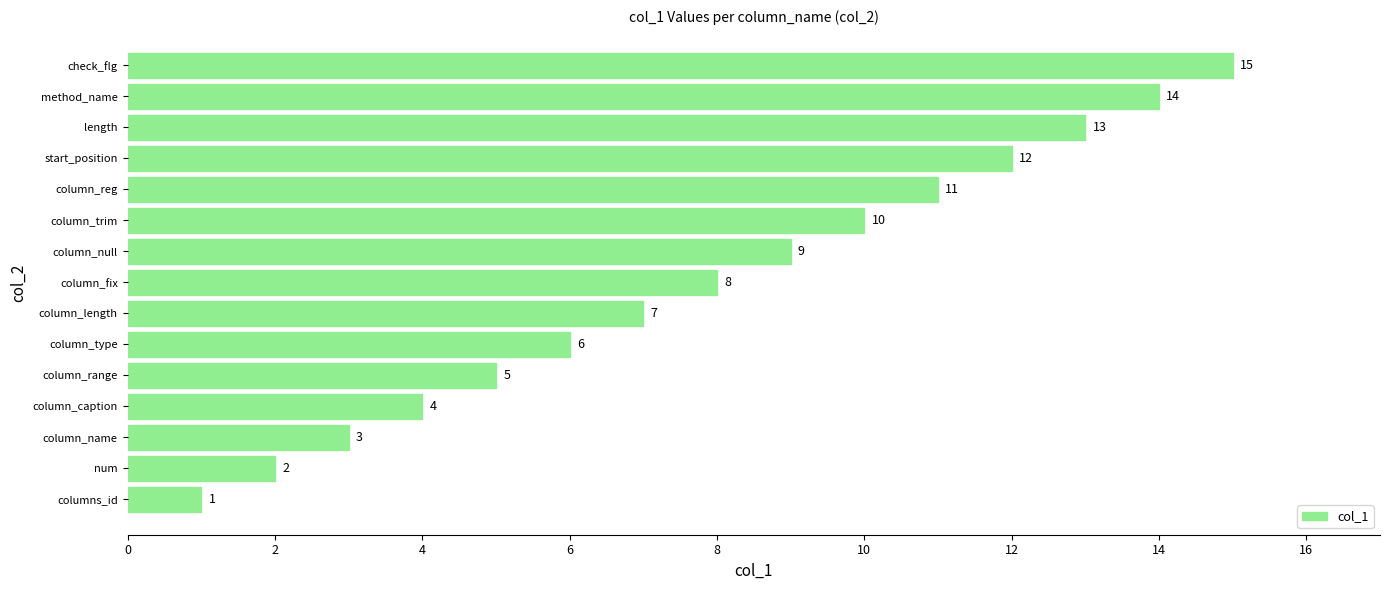

What is the sum of all values?

120